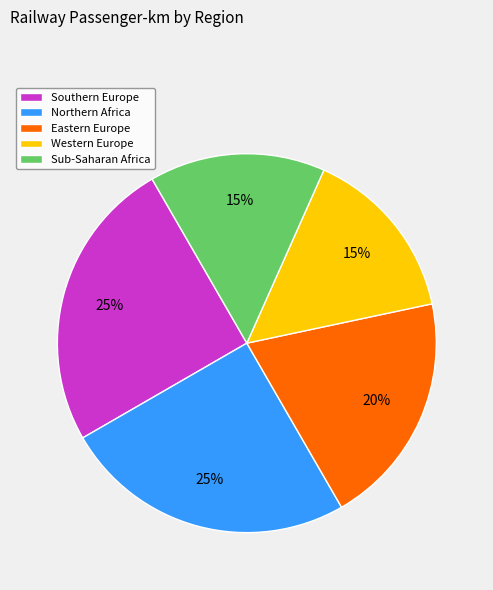

Which has a higher value, Western Europe or Southern Europe?

Southern Europe